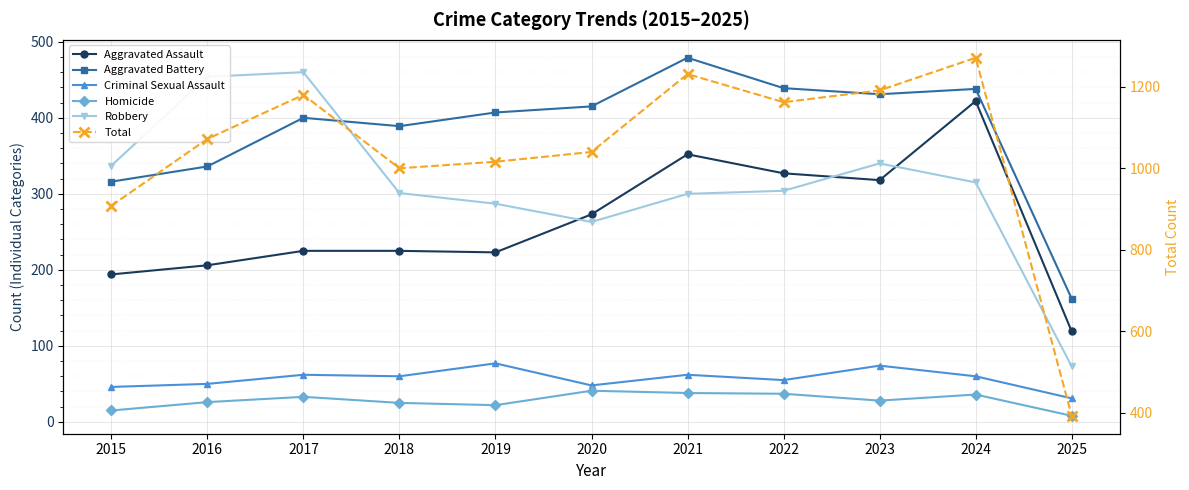

What is the maximum value for Aggravated Assault?

422